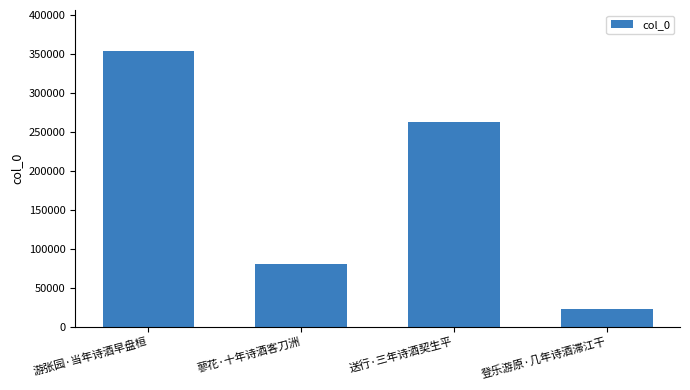

Which label corresponds to the largest value in the chart?

游张园·当年诗酒早盘桓